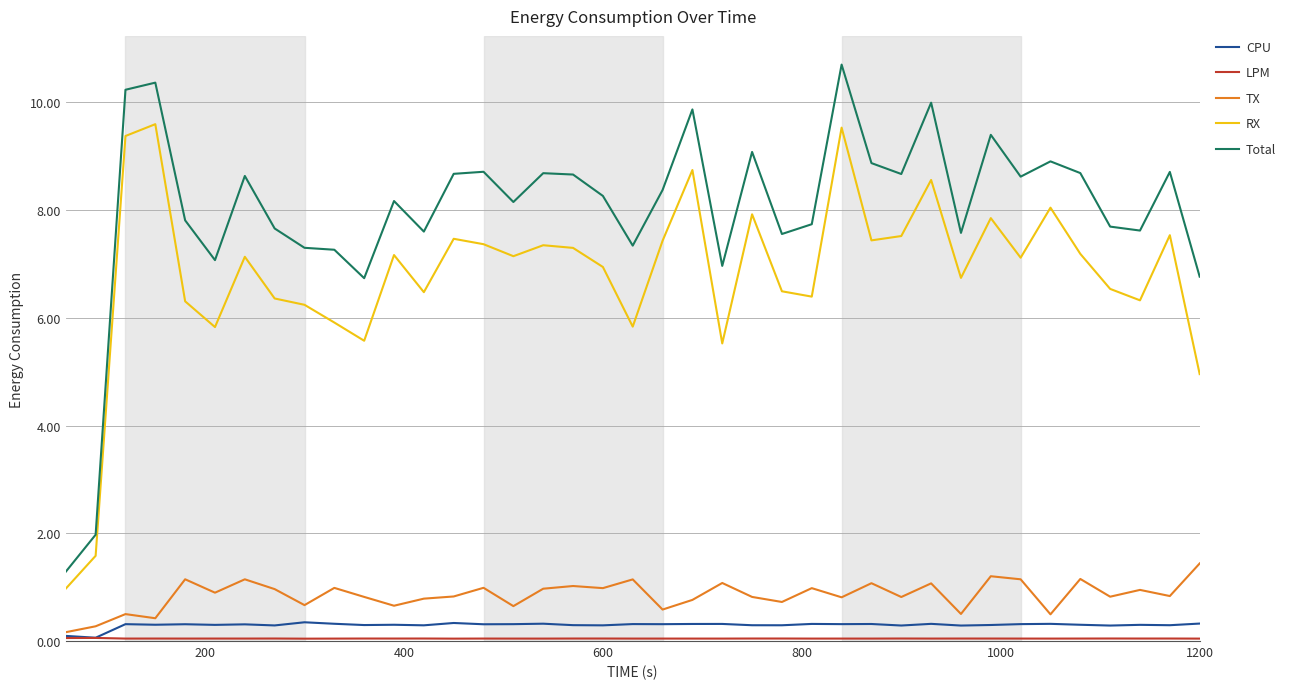

What is the maximum value shown in the chart?

10.7